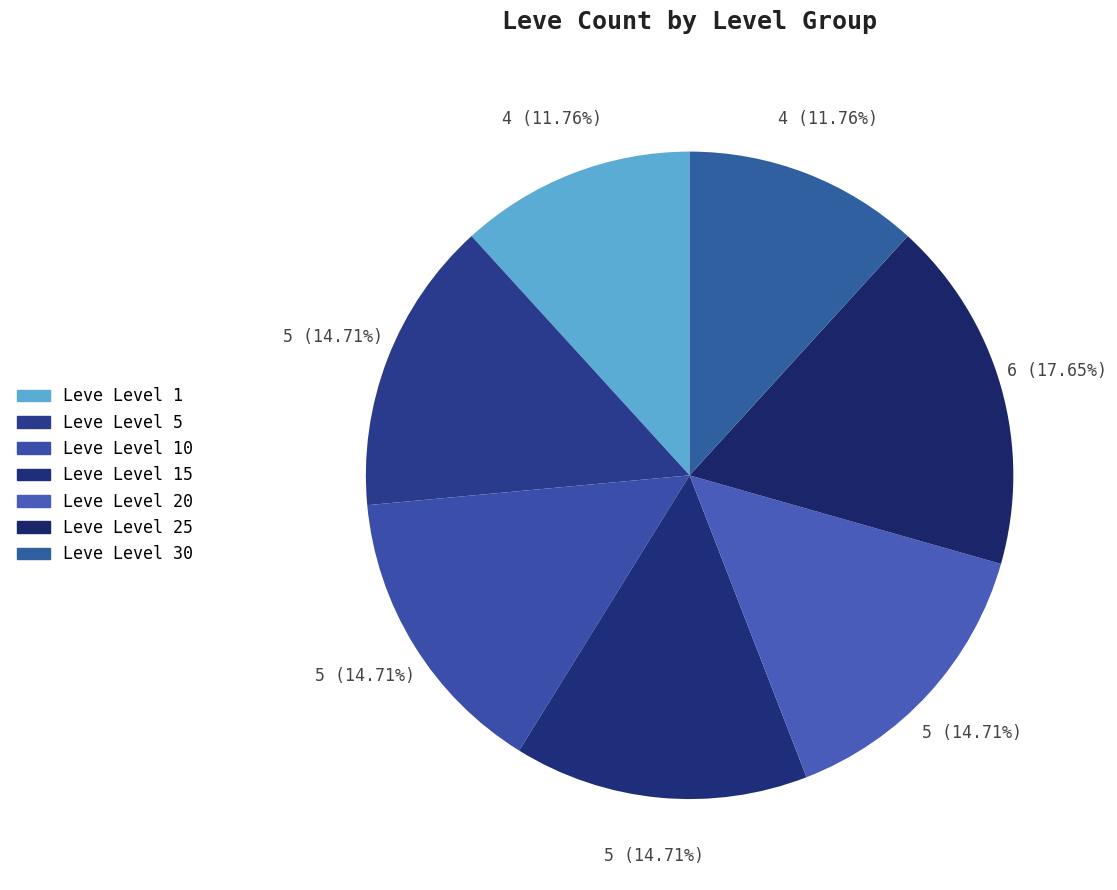

Which category has the biggest portion of the pie?

Leve Level 25